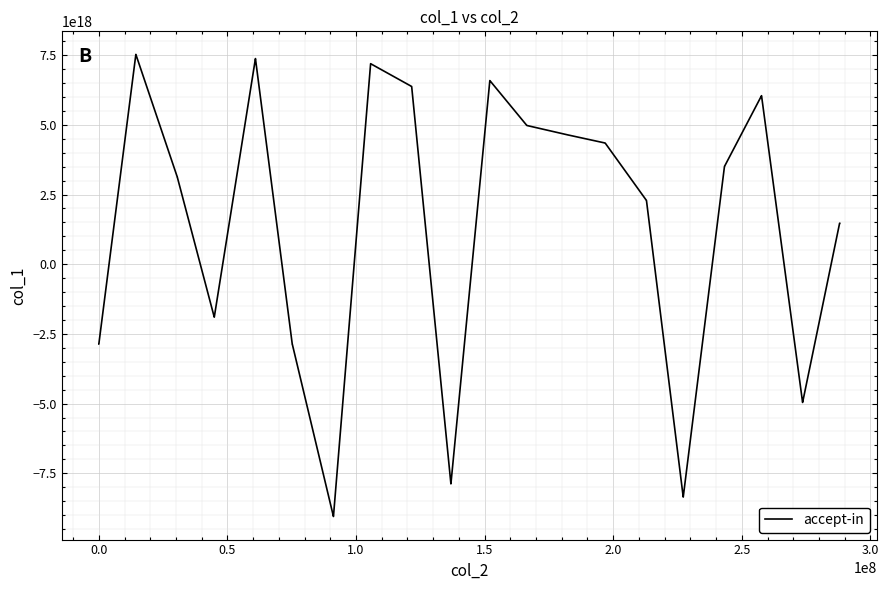

Is this an area chart (filled region under the line)?

No